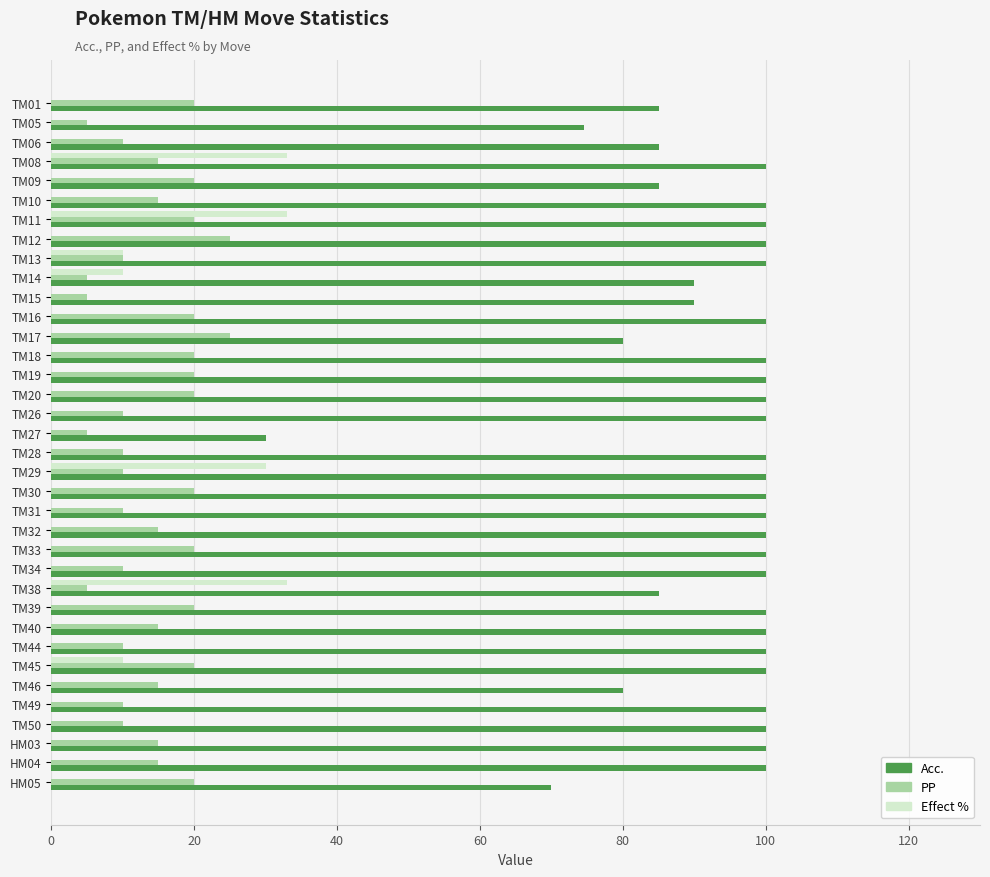

The Acc. series shows 100.0 at TM11. True or false?

True